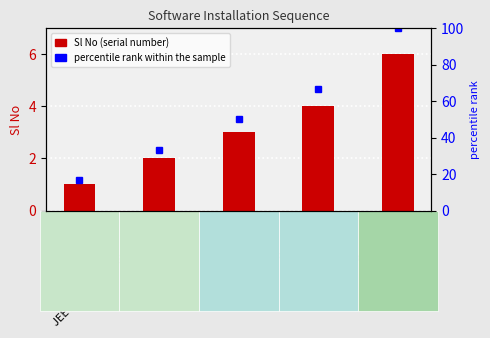

What is the difference between the percentile rank within the sample values at Database and JDK 1.8?

50.0